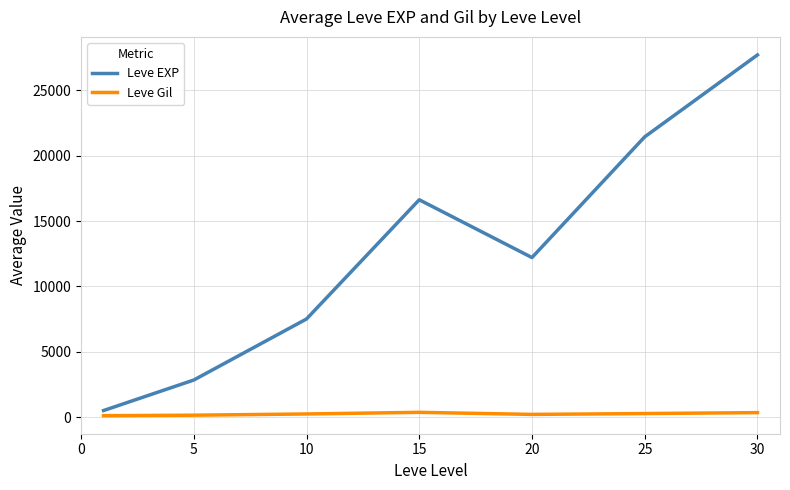

Which series has the largest total across all categories?

Leve EXP